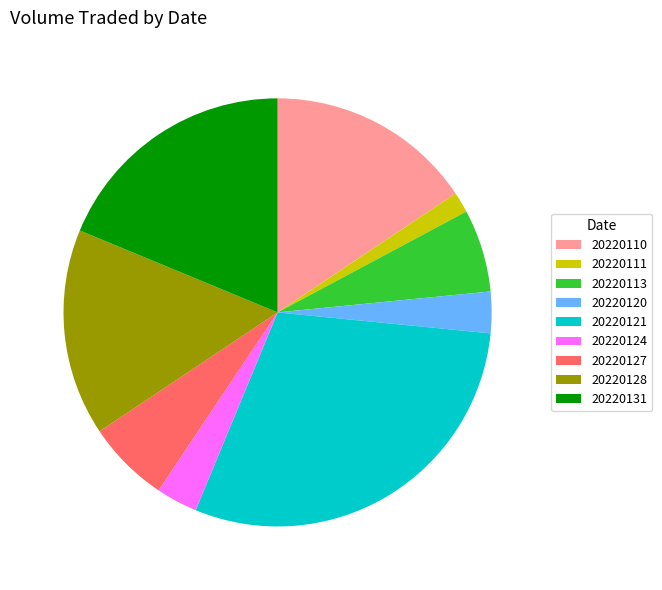

Is it true that 20220110 is 16% of the pie?

True